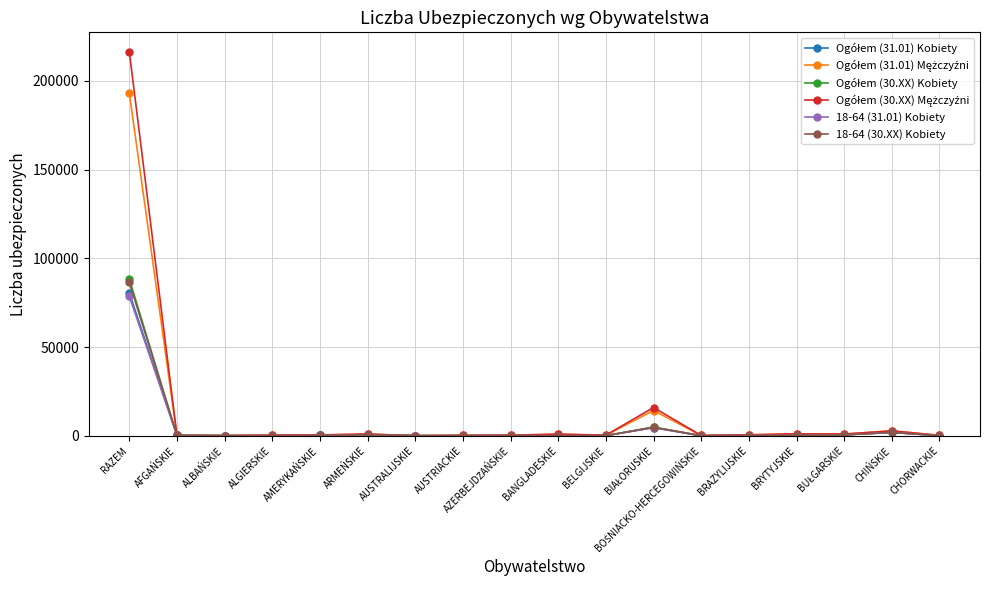

What is the label of the 2nd point from the left?

AFGAŃSKIE